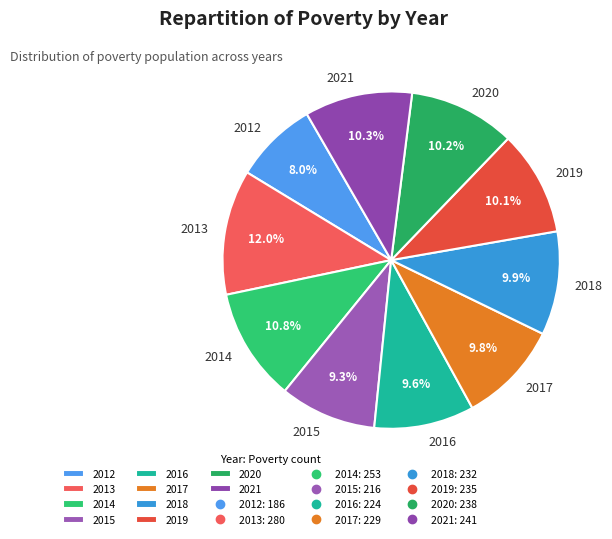

To the nearest percent, what is the difference between the largest and smallest slice percentages?

4%